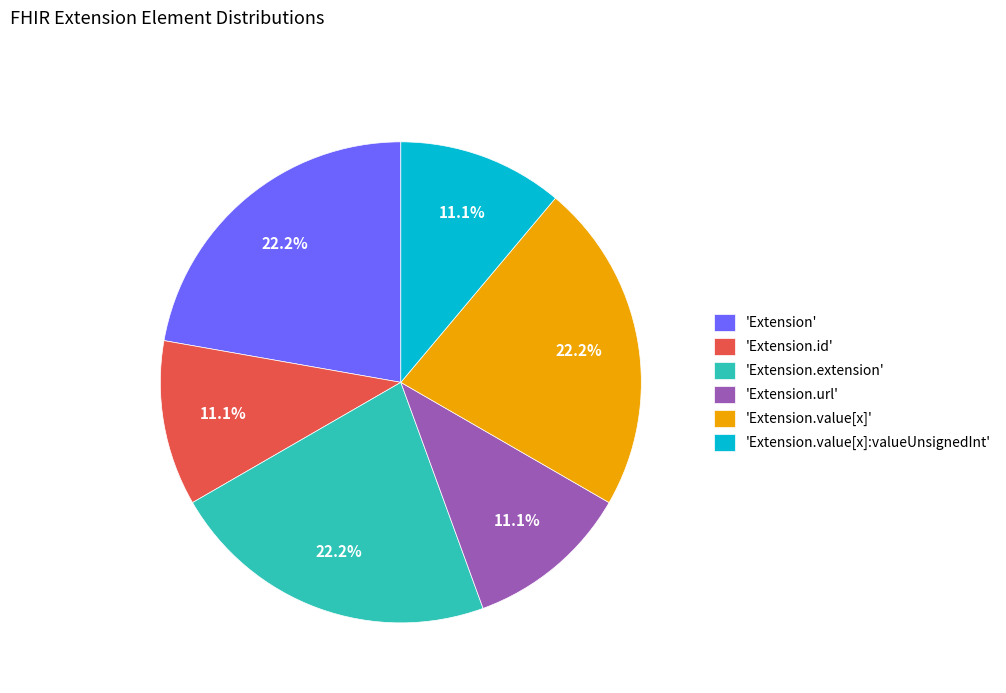

What is the ratio of the value at 'Extension.url' to the value at 'Extension.value[x]'?

0.5